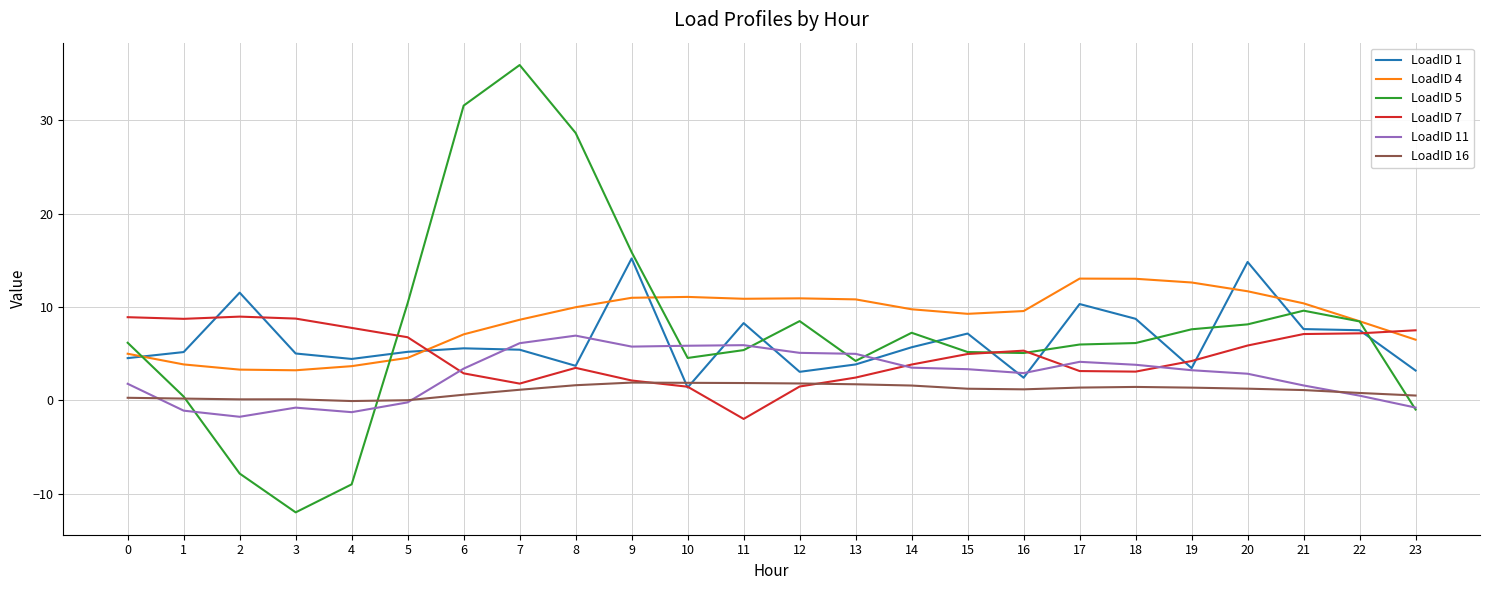

What is the minimum value shown in the chart?

-12.0